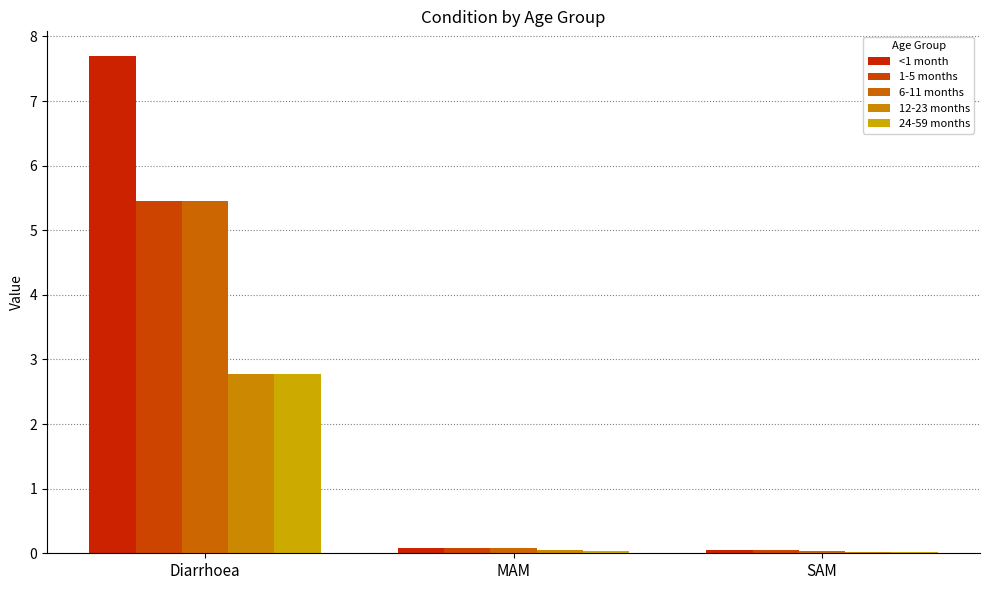

How many groups of bars are there?

3